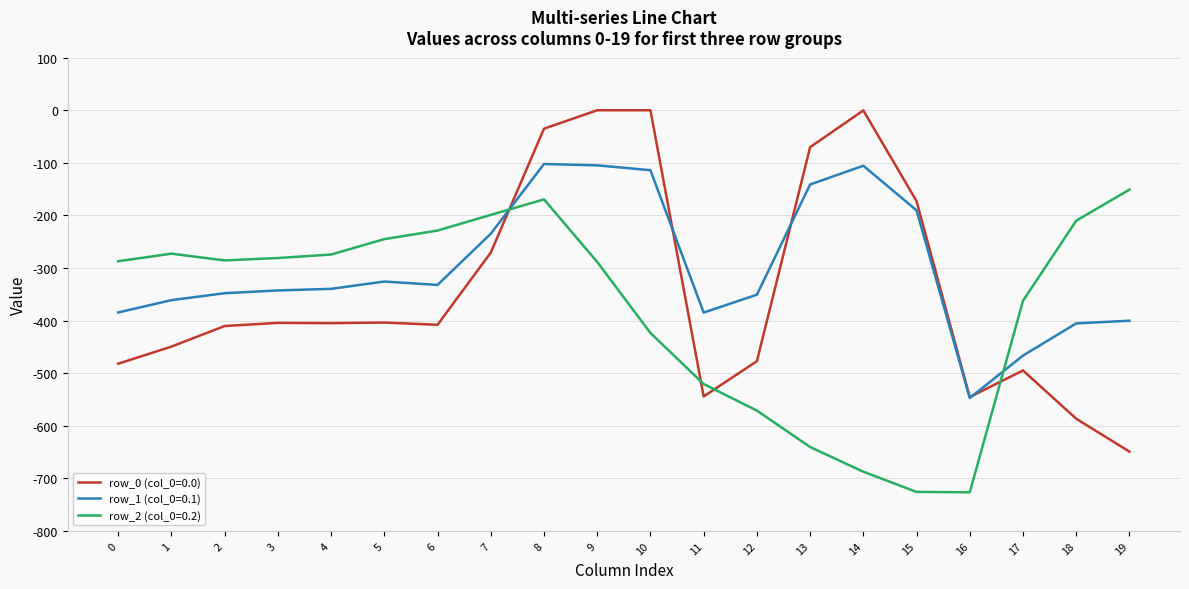

Between 2 and 12, which series saw the biggest shift?

row_2 (col_0=0.2)